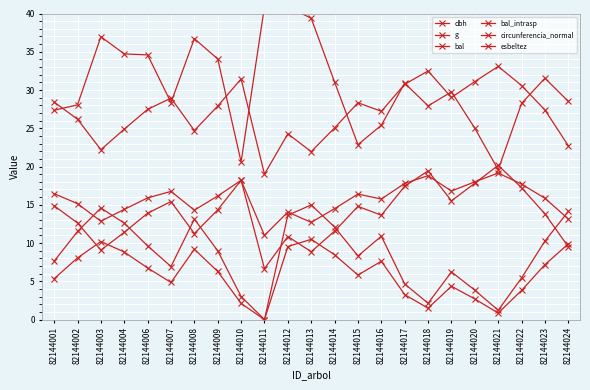

What is the spread (max minus min) of values at 82144018?

31.0